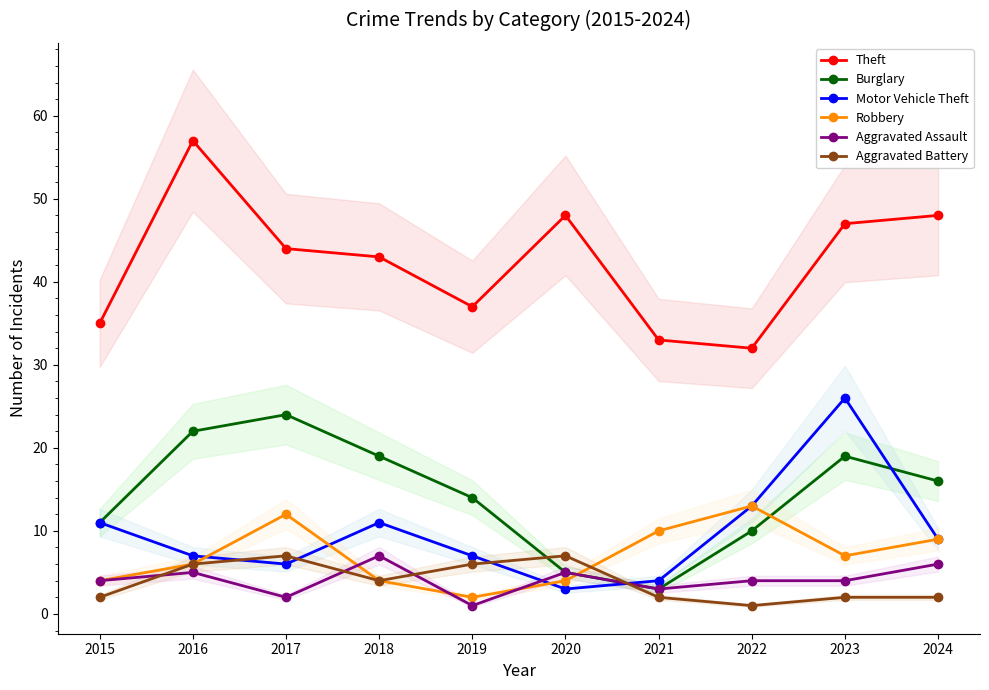

What is the greatest value displayed?

57